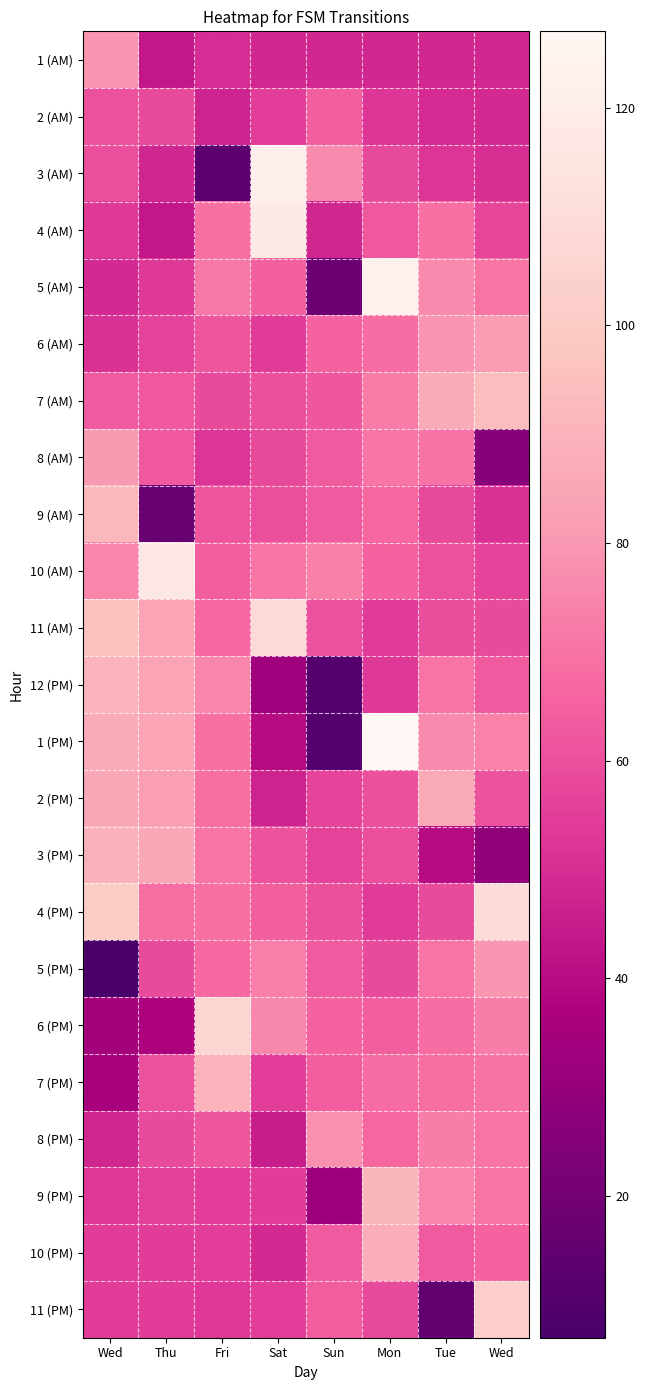

Rank the series at Mon from lowest to highest value.

1 (AM), 2 (AM), 12 (PM), 4 (PM), 11 (AM), 3 (AM), 11 (PM), 5 (PM), 3 (PM), 2 (PM), 4 (AM), 6 (PM), 10 (AM), 9 (AM), 8 (PM), 7 (PM), 6 (AM), 8 (AM), 7 (AM), 10 (PM), 9 (PM), 5 (AM), 1 (PM)